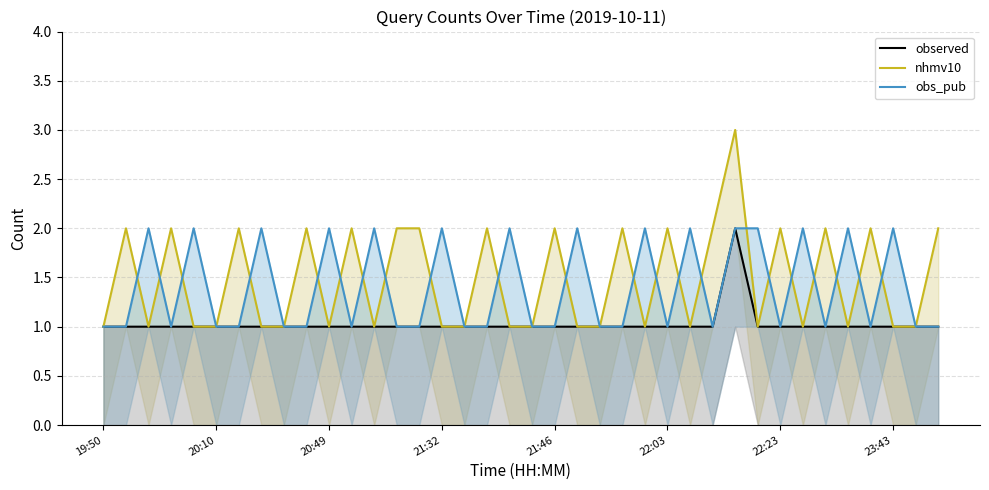

Which series ends up on top after the final intersection of obs_pub and nhmv10?

obs_pub